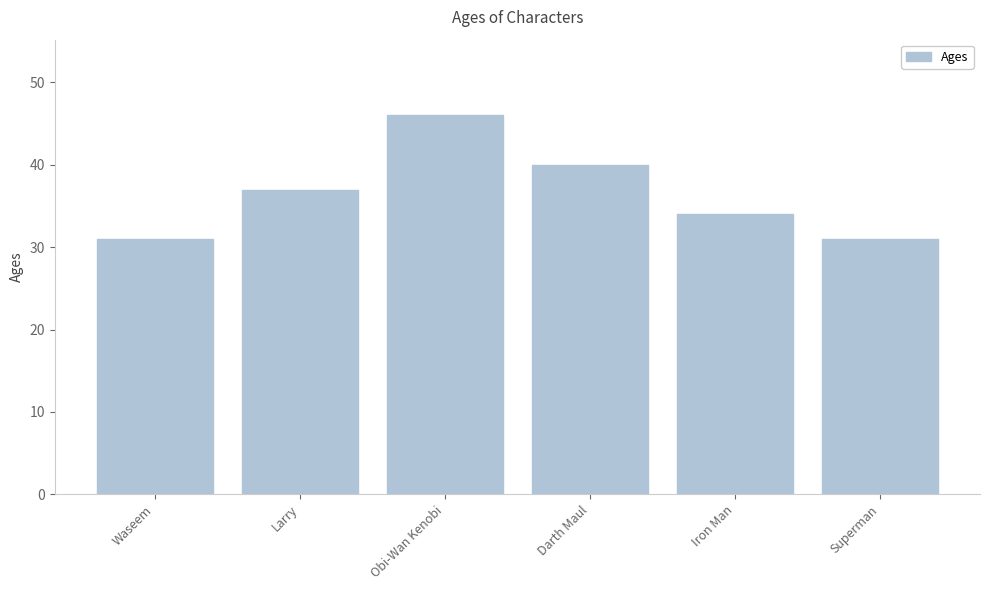

Reading left to right, transcribe all the data shown in this chart.

Waseem=31	Larry=37	Obi-Wan Kenobi=46	Darth Maul=40	Iron Man=34	Superman=31